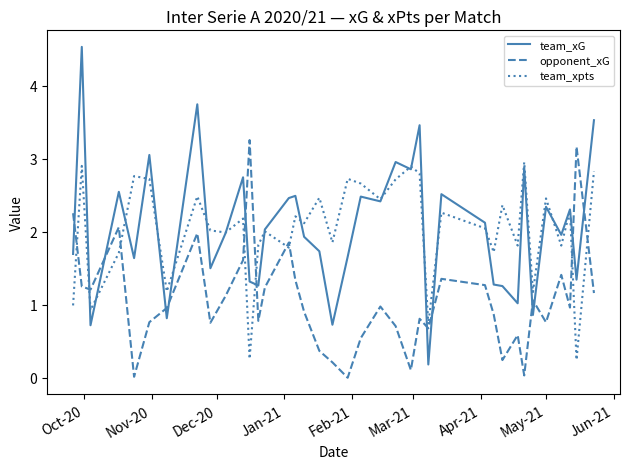

How many intersections are there between team_xG and opponent_xG?

13